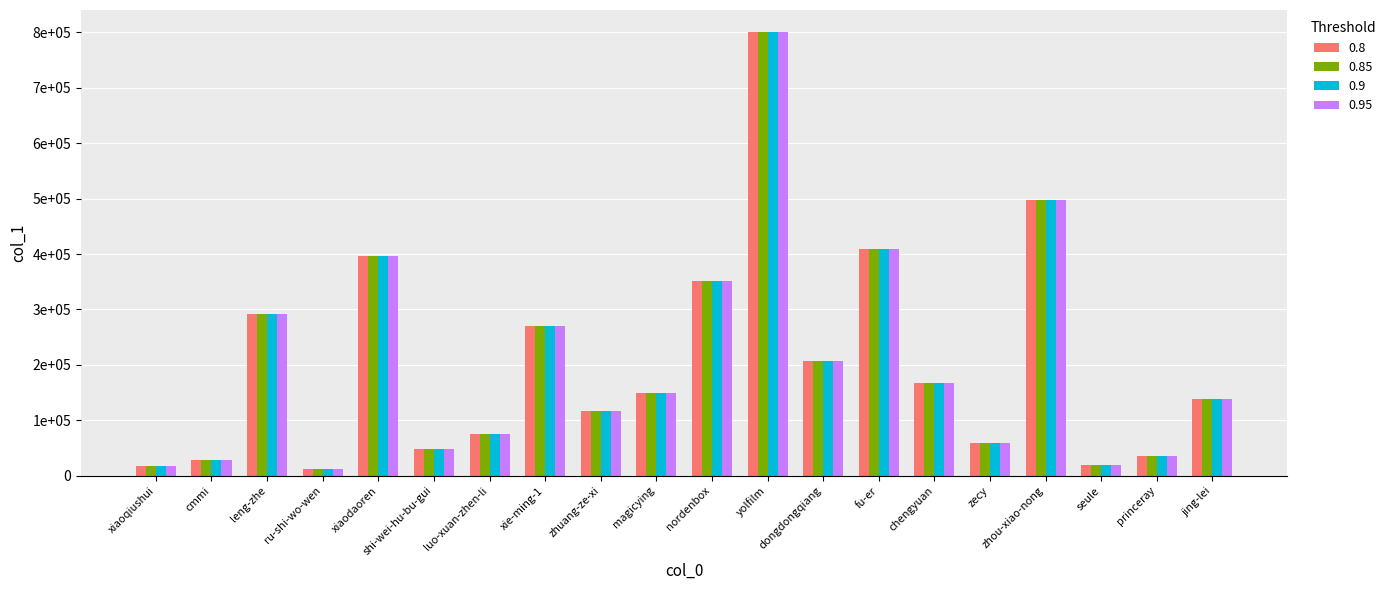

What are all the series names shown in the legend?

0.8, 0.85, 0.9, 0.95